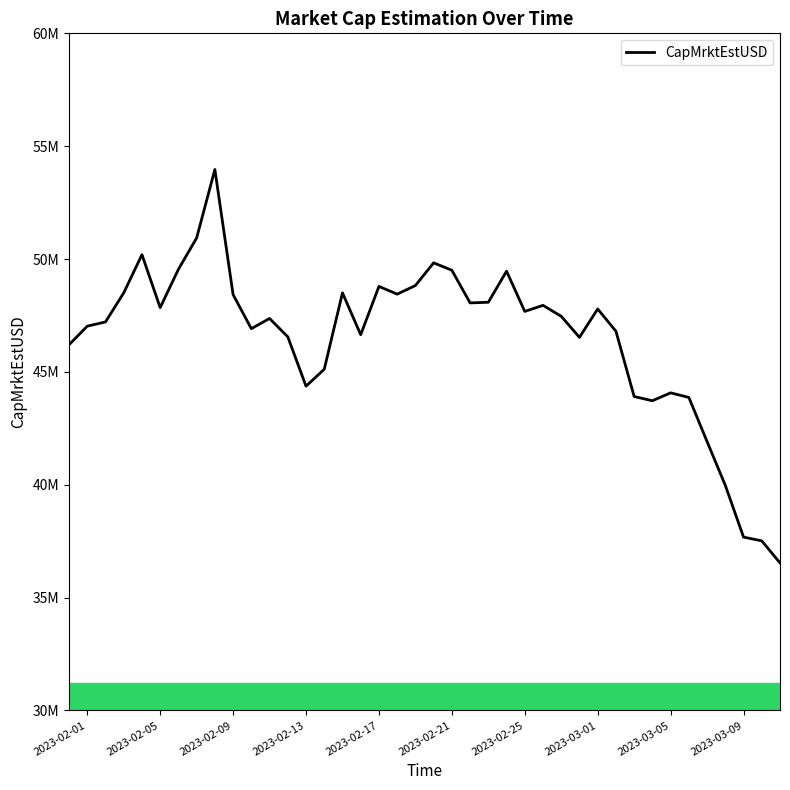

True or false: the data has more than 1 interior local peaks.

True